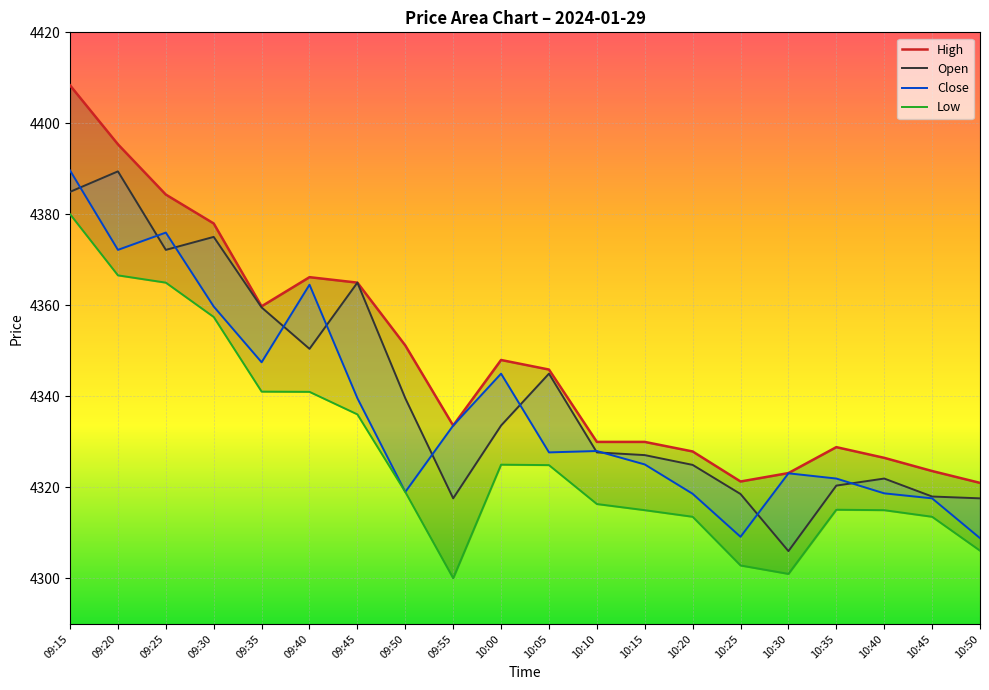

List the series in order of their overall mean, highest first.

High, Open, Close, Low